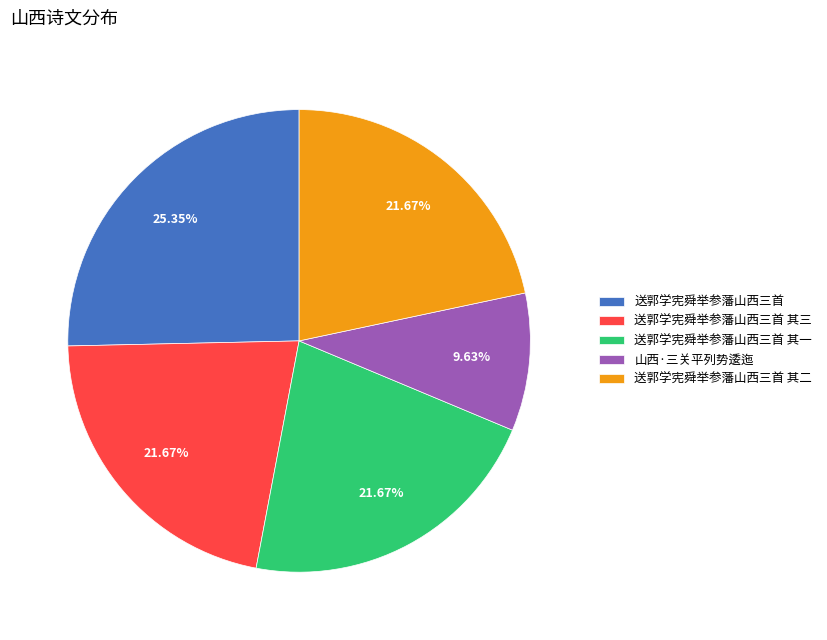

To the nearest percent, what percentage of the pie is 送郭学宪舜举参藩山西三首 其一?

22%